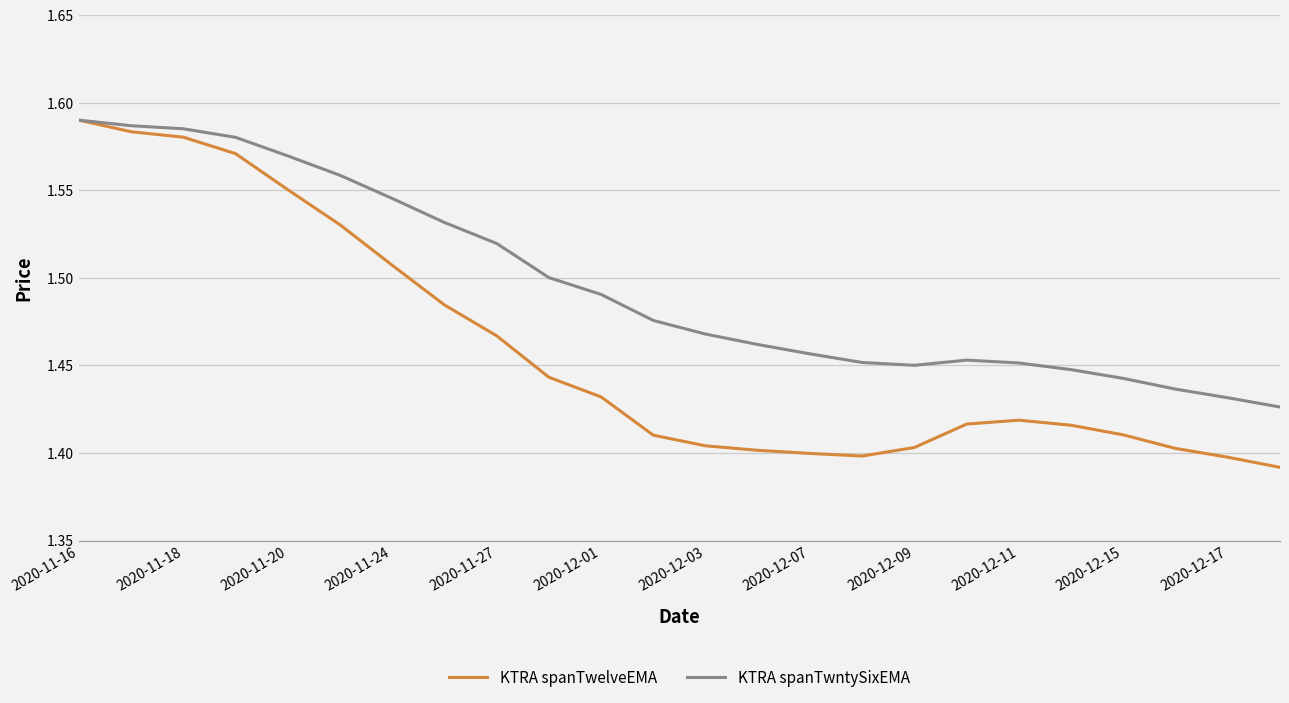

How many distinct data groups are displayed?

2